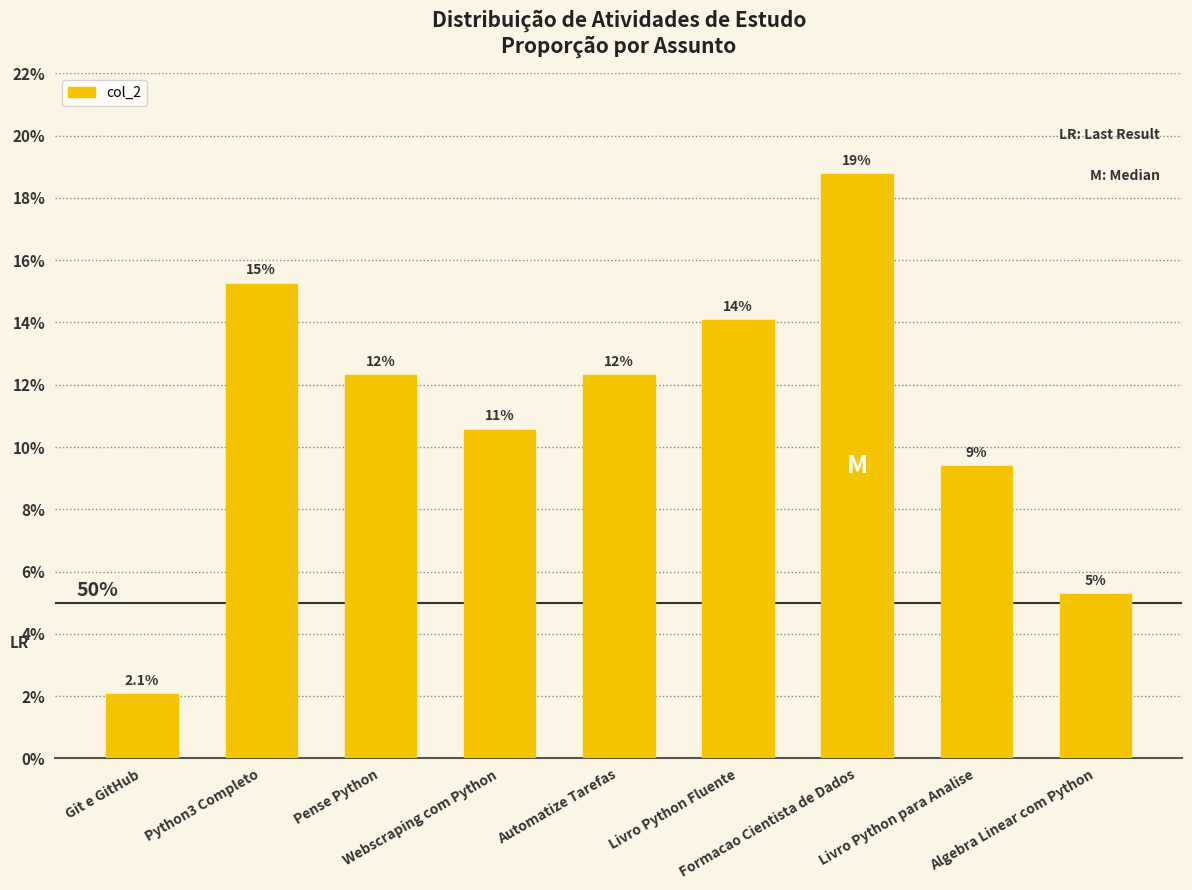

List the labels in order of value, largest first.

Formacao Cientista de Dados, Python3 Completo, Livro Python Fluente, Pense Python, Automatize Tarefas, Webscraping com Python, Livro Python para Analise, Algebra Linear com Python, Git e GitHub